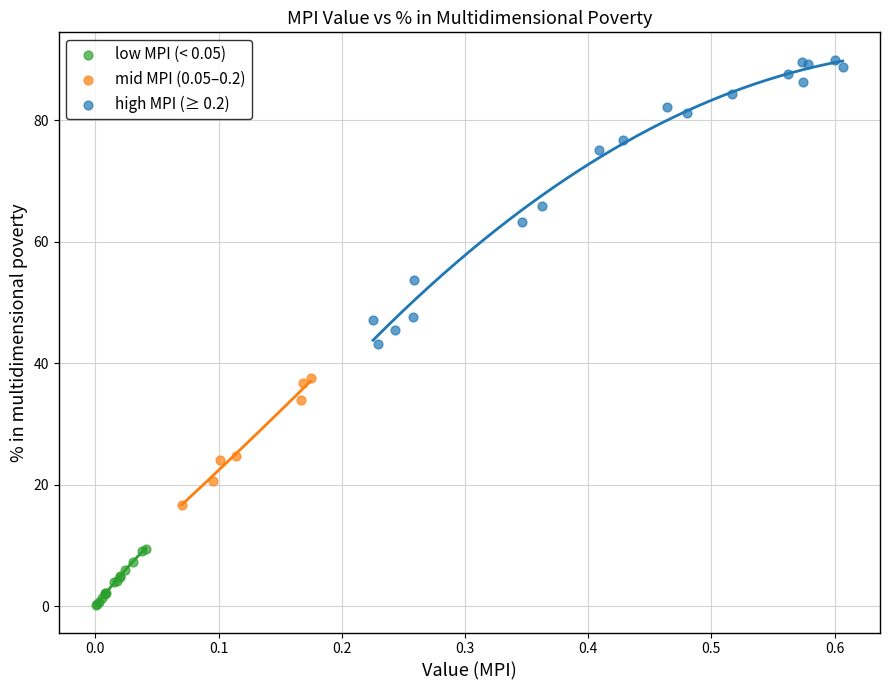

What are all the series names shown in the legend?

low MPI (< 0.05), mid MPI (0.05–0.2), high MPI (≥ 0.2)